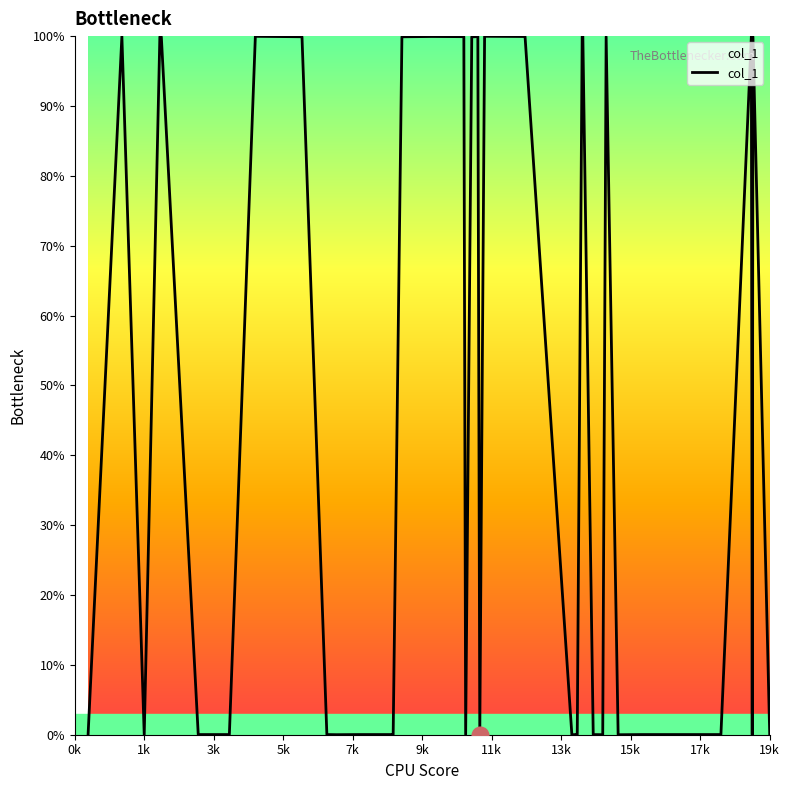

What is the maximum value shown in the chart?

100.0